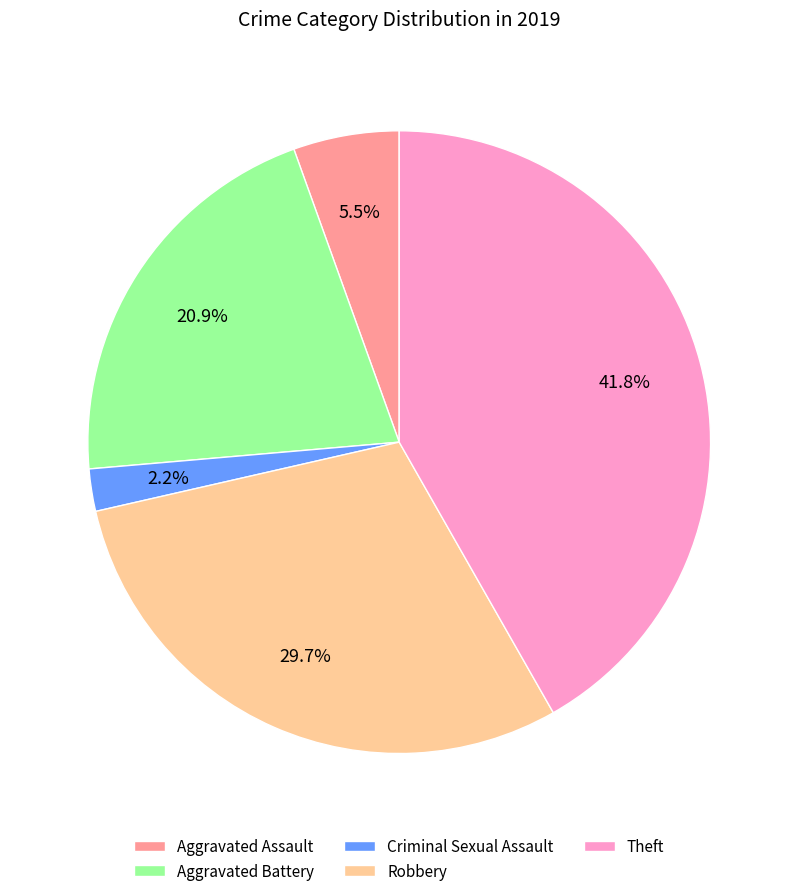

Between Robbery and Criminal Sexual Assault, which is larger?

Robbery